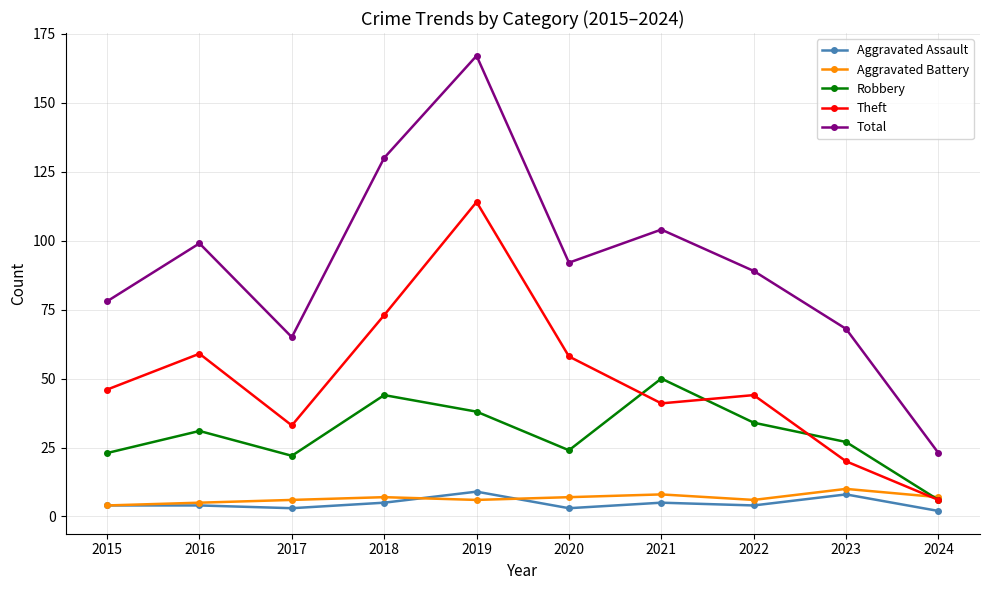

Does the chart have visible grid lines?

Yes